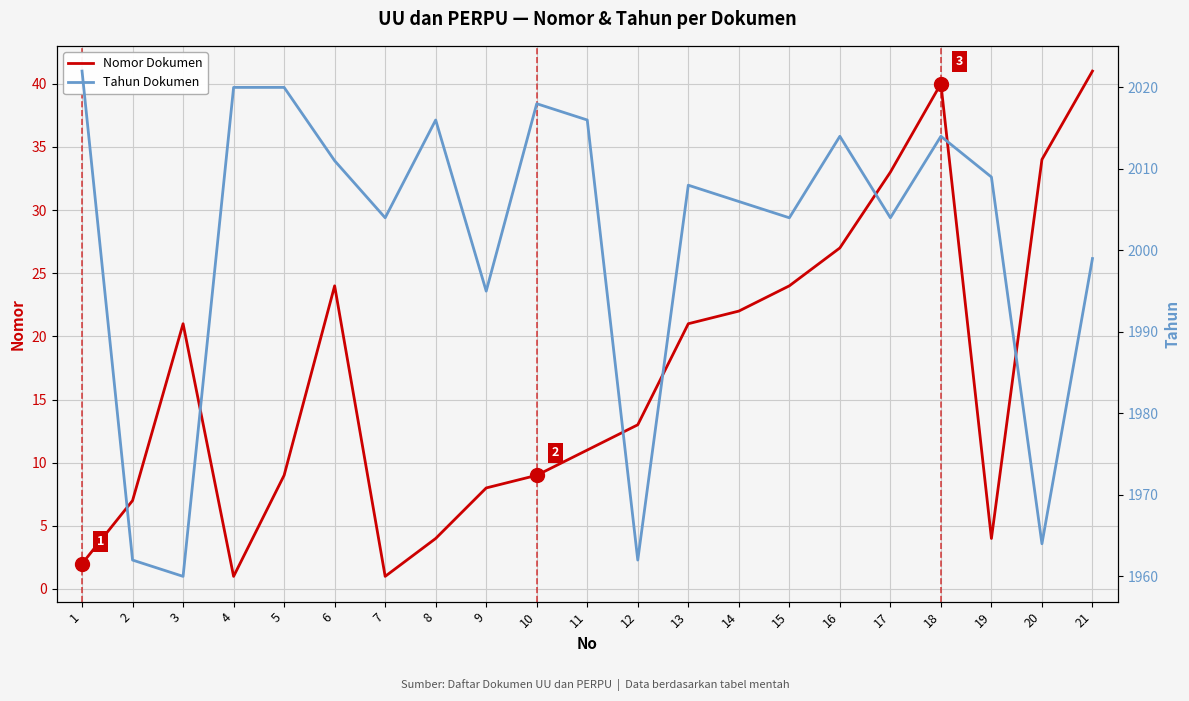

True or false: Nomor Dokumen and Tahun Dokumen intersect in this chart.

False